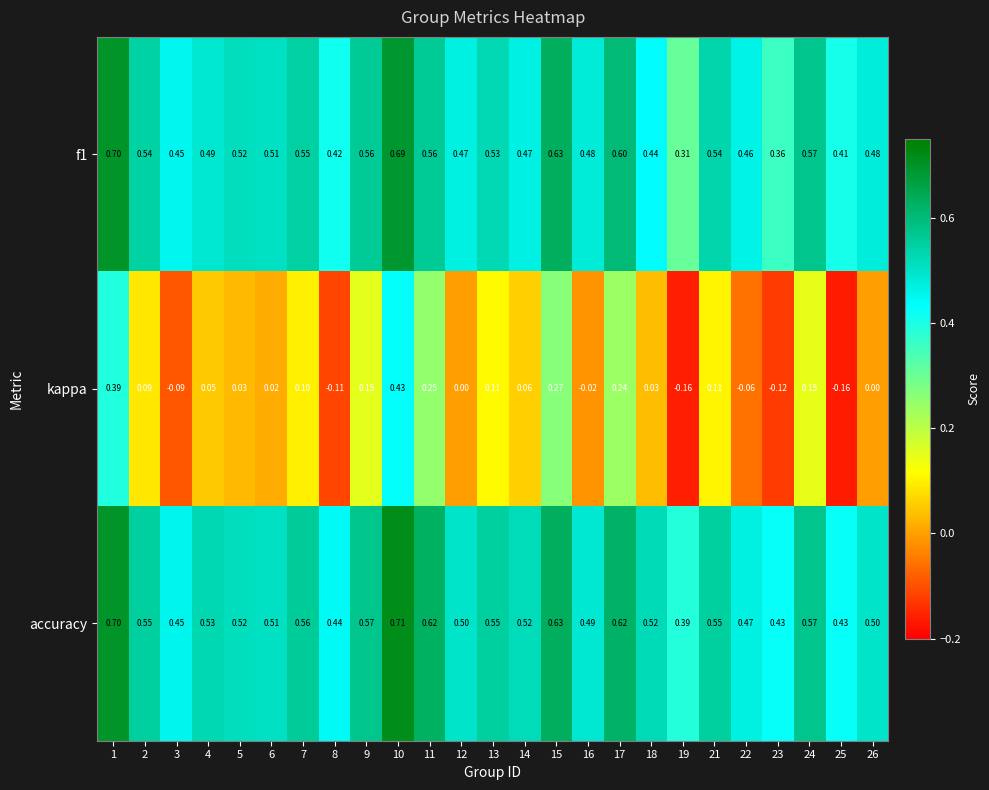

Is the value of accuracy at 24 greater than the value of kappa at 18?

Yes